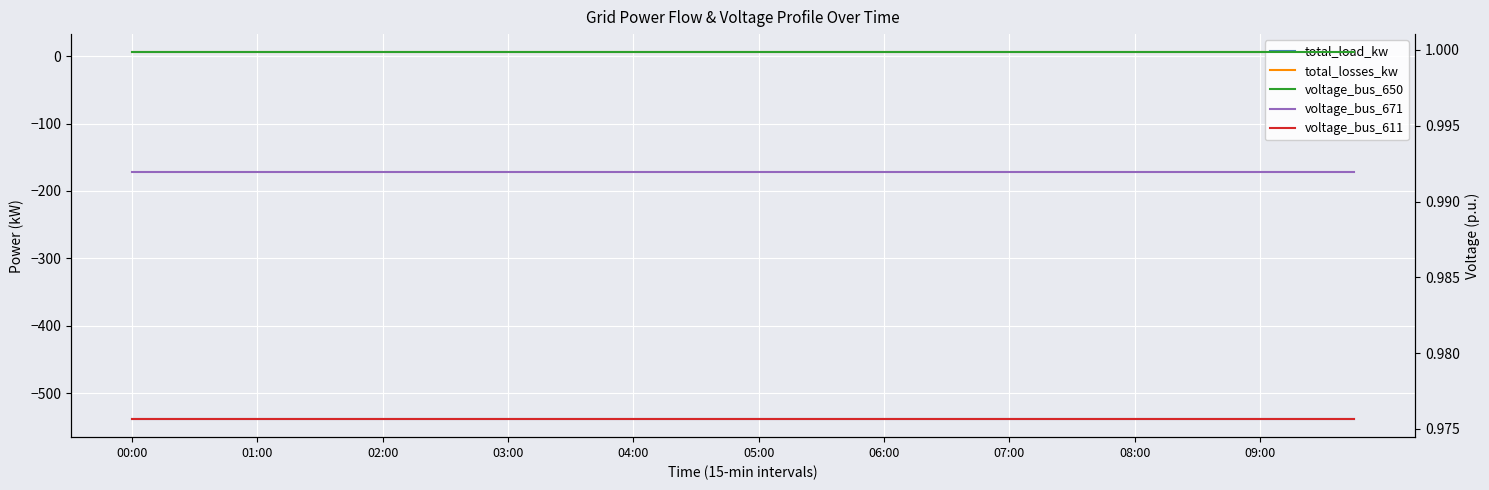

At 04:00, list the series in order from smallest to largest.

total_load_kw, voltage_bus_611, voltage_bus_671, voltage_bus_650, total_losses_kw